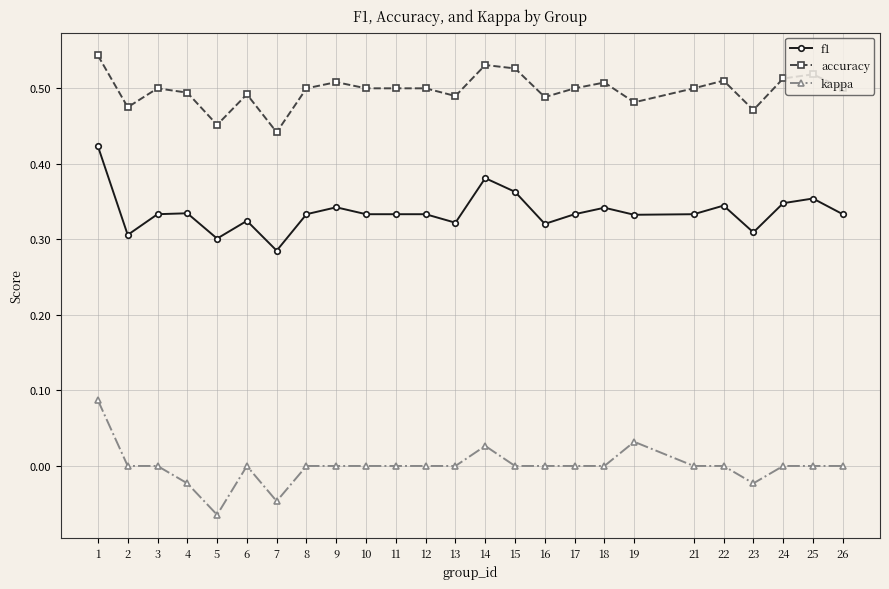

True or false: kappa has more than 1 points higher than both neighbors.

True